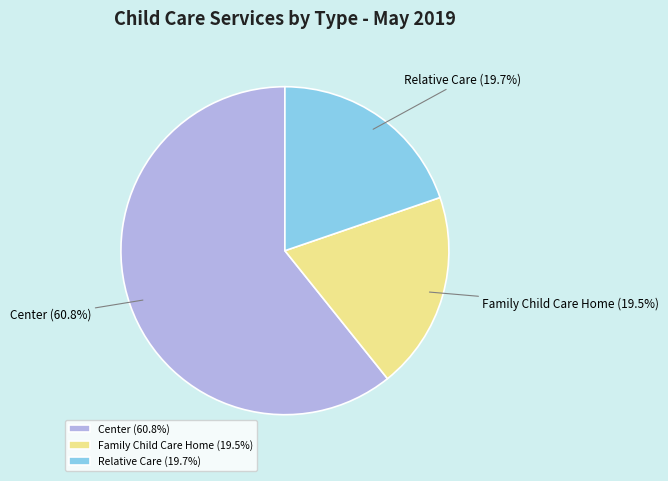

Is there any slice that represents more than half of the pie?

Yes